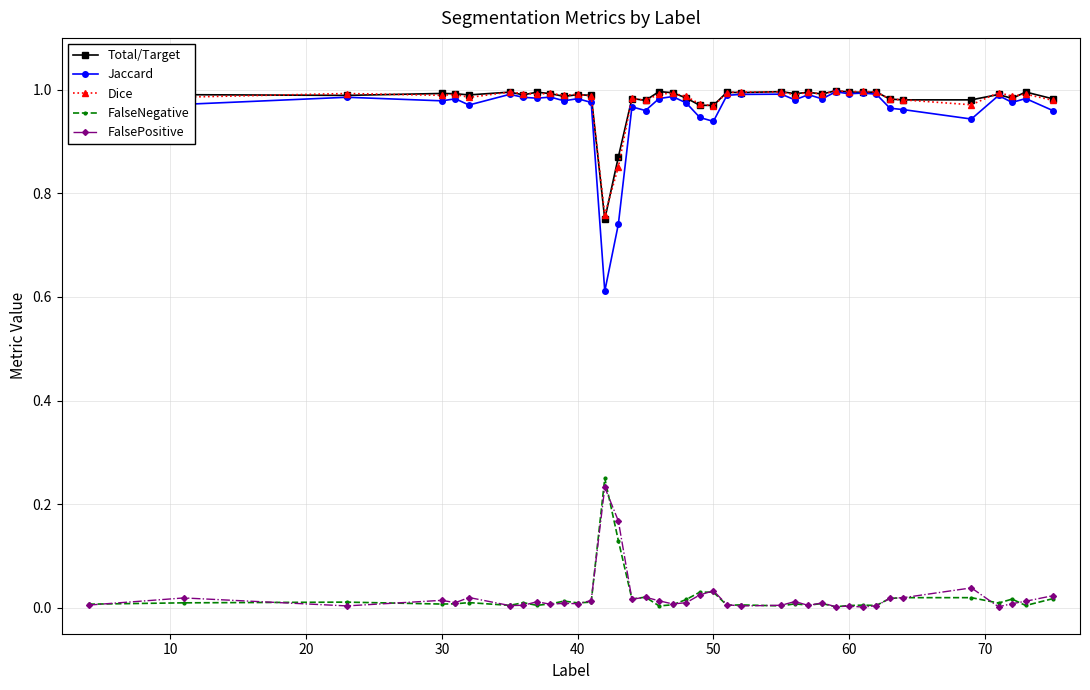

How many data points does each series have?

39